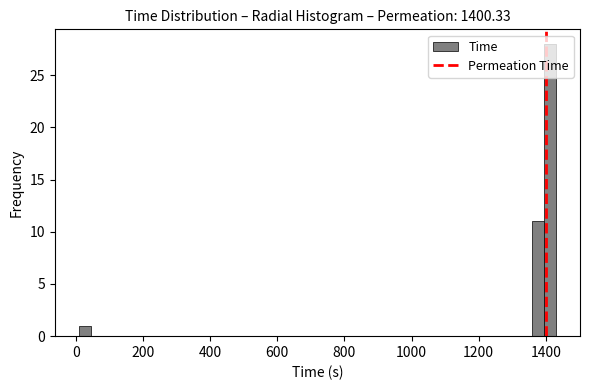

Around what value on the x-axis is the tallest bar? Give the approximate position of its centre, as read against the axis.

1420